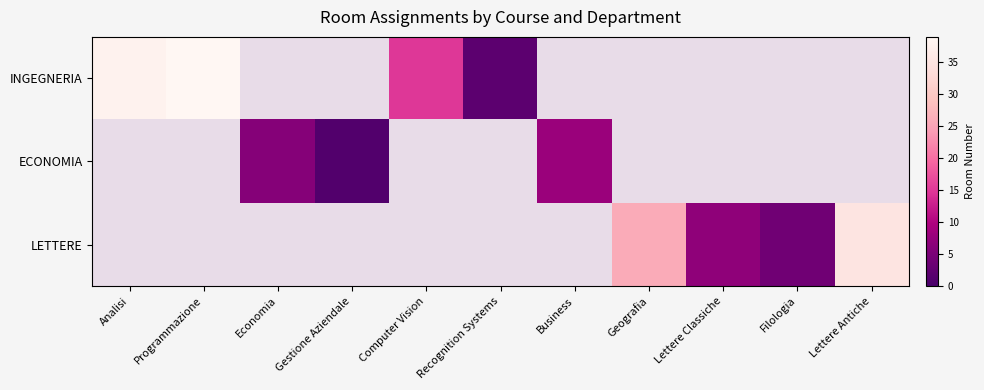

What is the lowest value of the INGEGNERIA series?

2.0